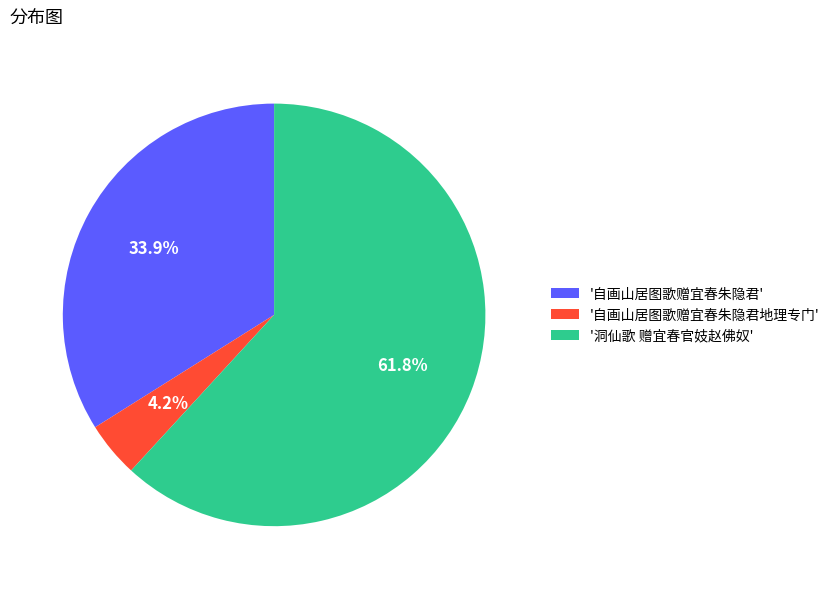

Which category has the smallest portion of the pie?

'自画山居图歌赠宜春朱隐君地理专门'